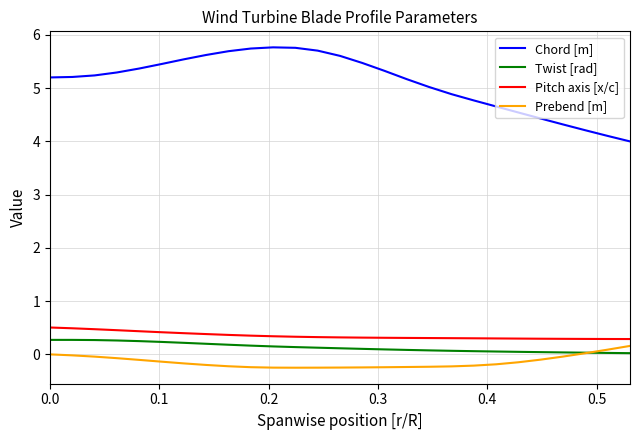

What is the difference between the maximum and minimum values in the Twist [rad] series?

0.2